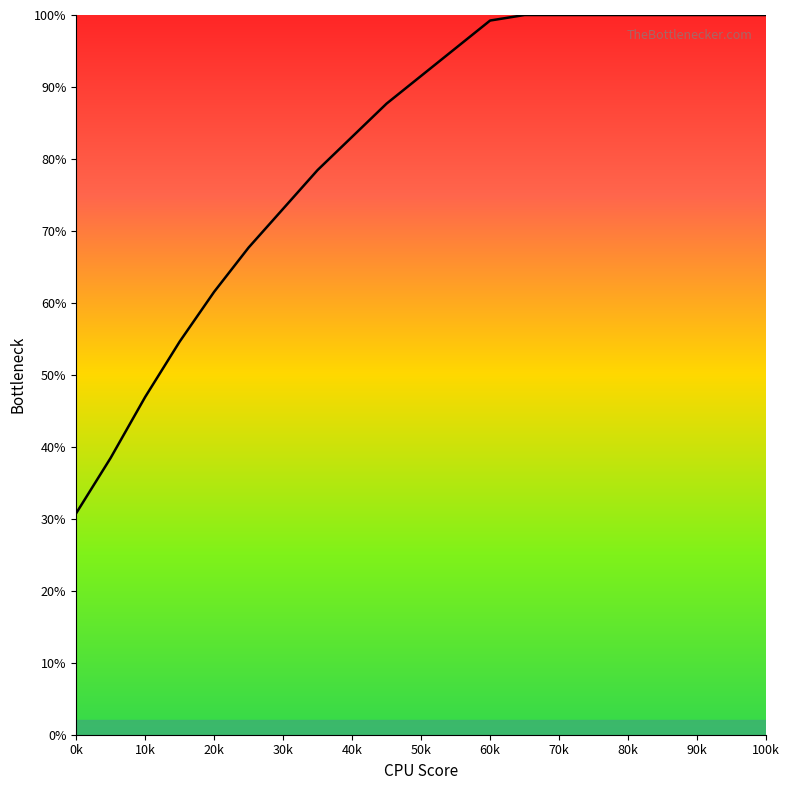

What is the difference between the maximum and minimum values?

69.2